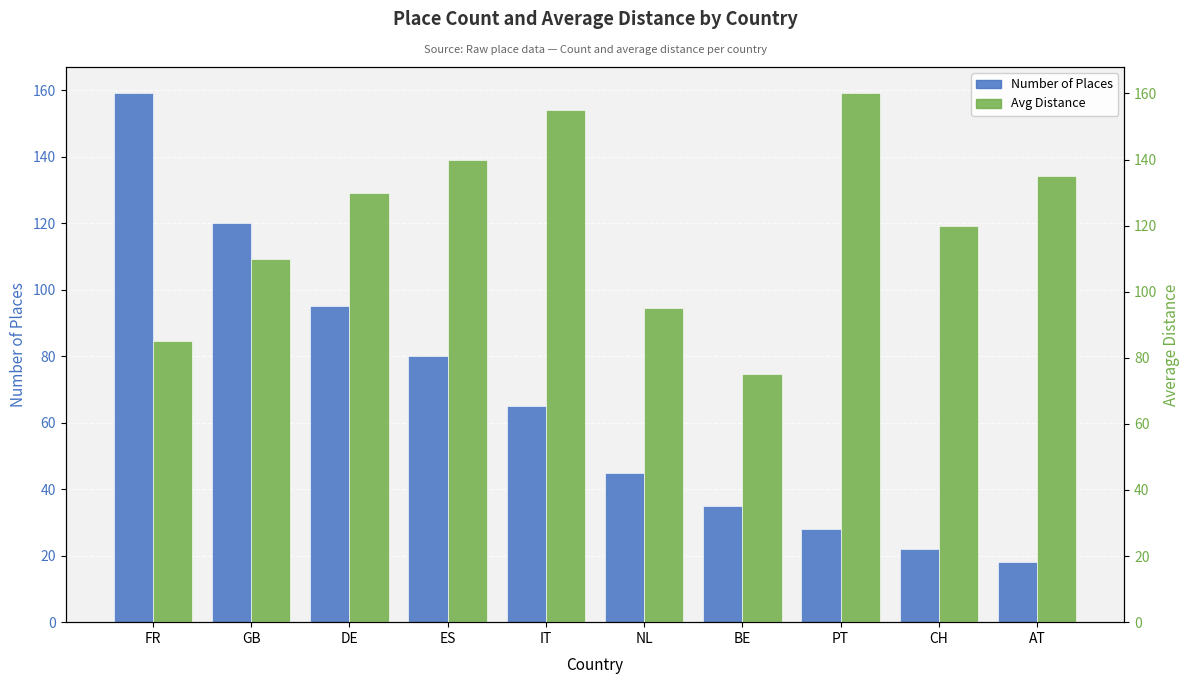

What position from the right is DE?

8